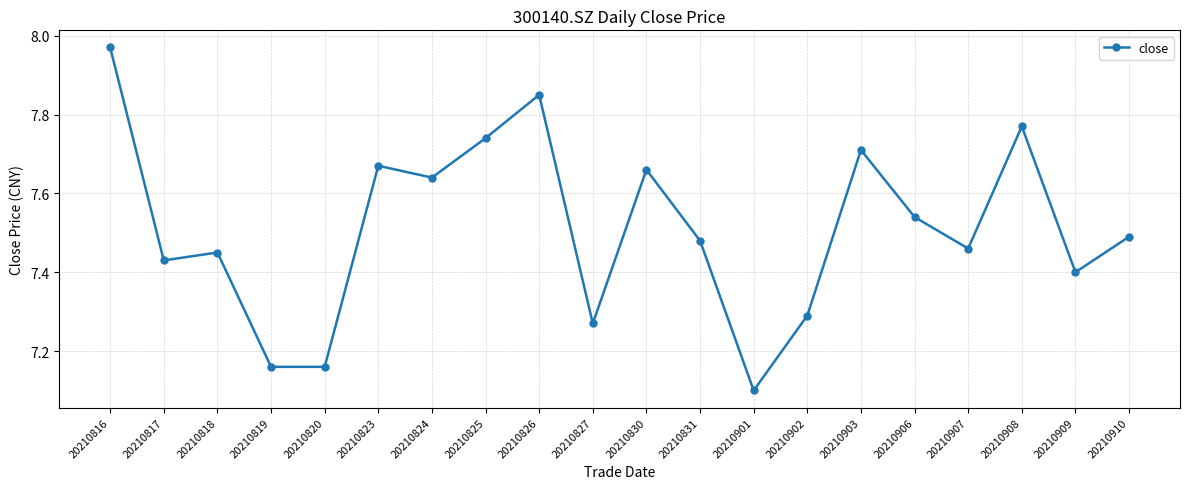

Does the chart have visible grid lines?

Yes